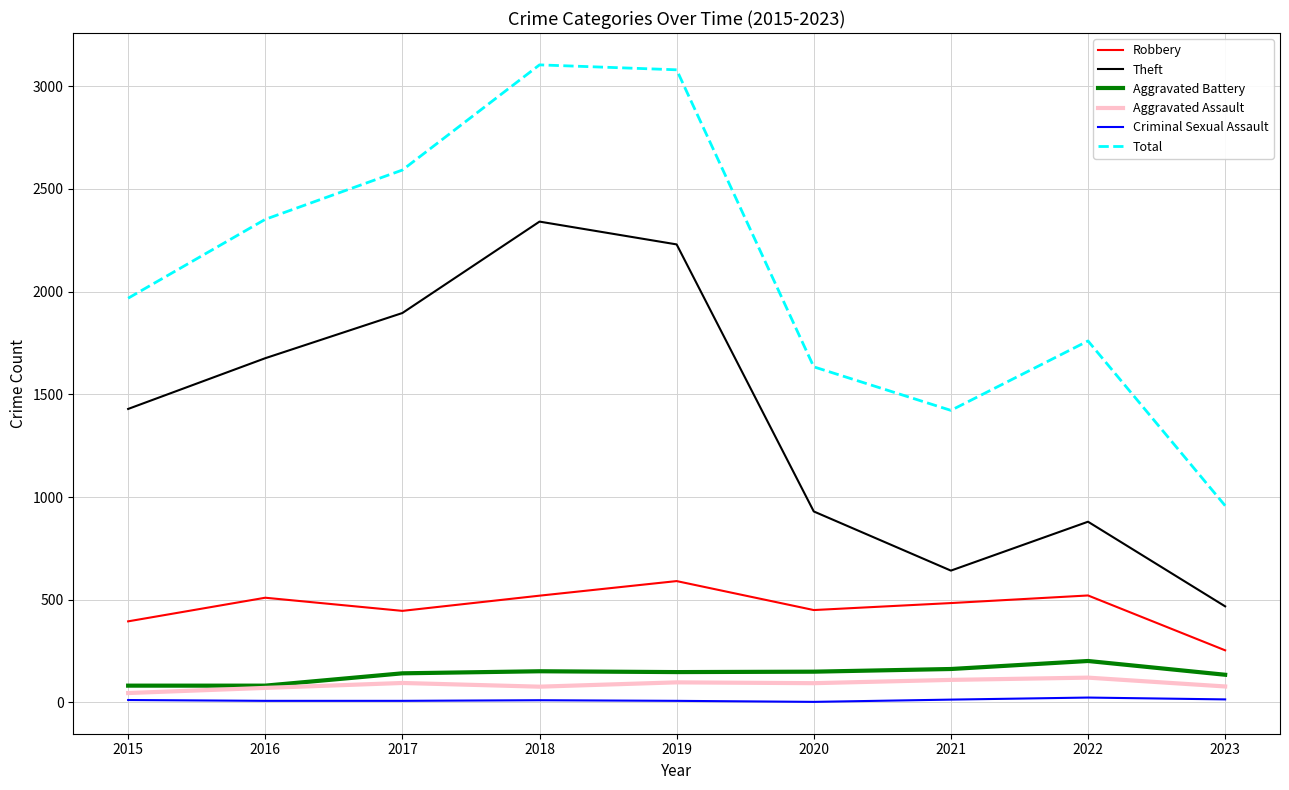

What is the difference between the highest and lowest values at 2017?

2584